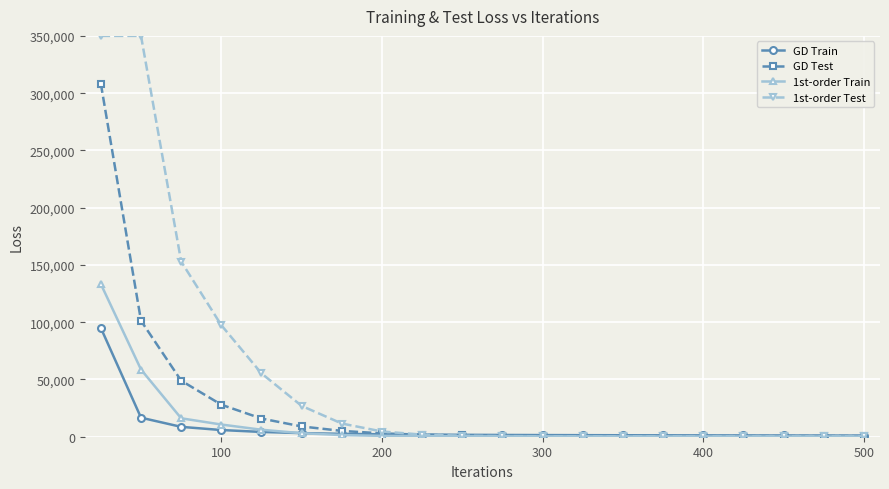

What is the value of the GD Train point at the 20th from the left?

981